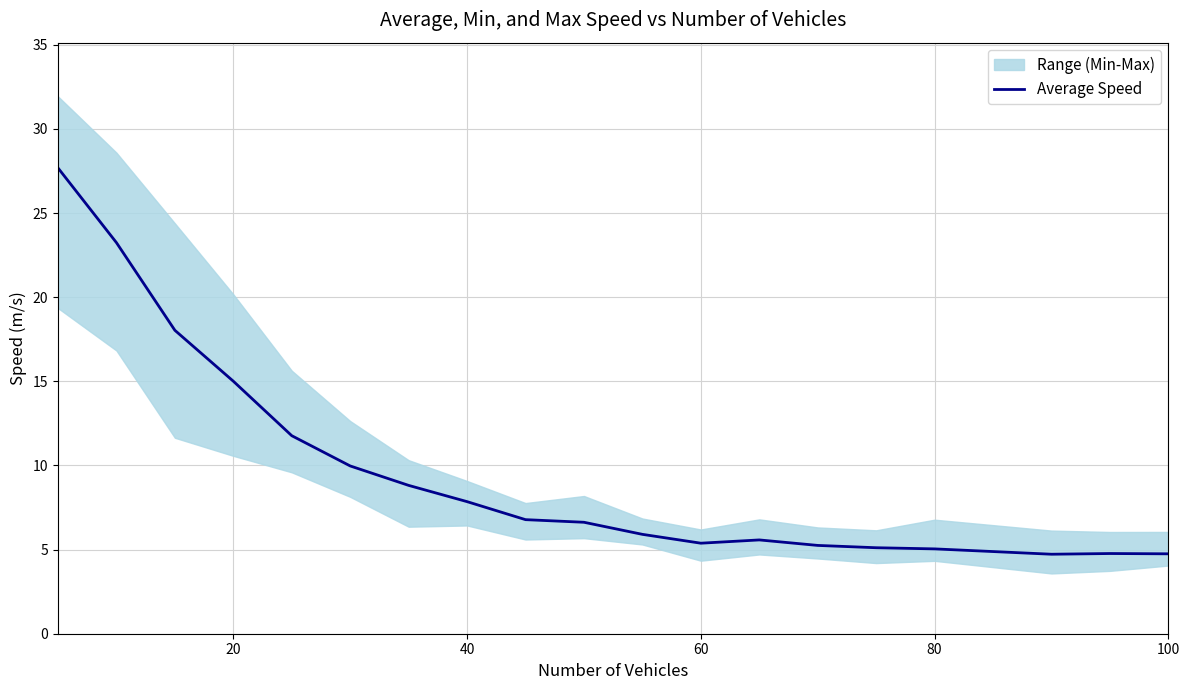

What is the maximum value for Average Speed?

27.7